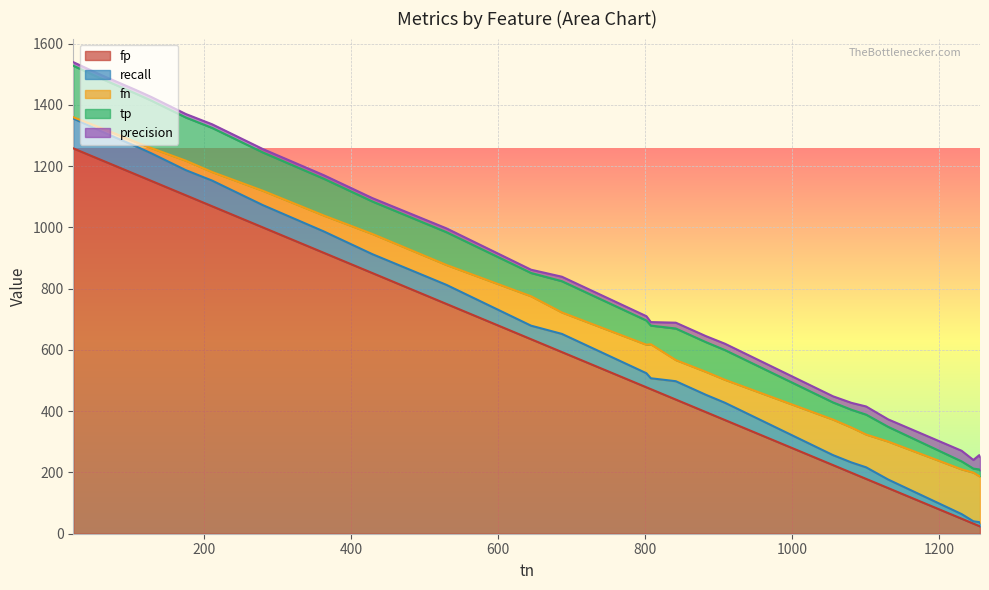

What is the highest value of the fp series?

1258.0